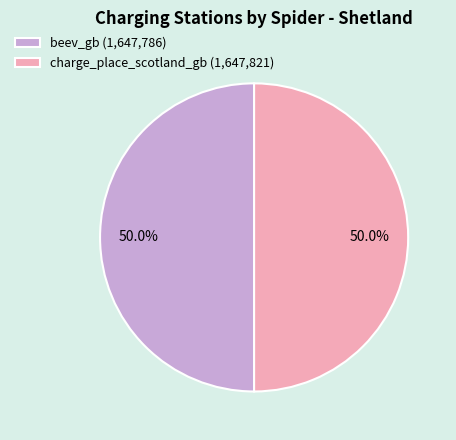

What is the total percentage of beev_gb and charge_place_scotland_gb?

100.0%